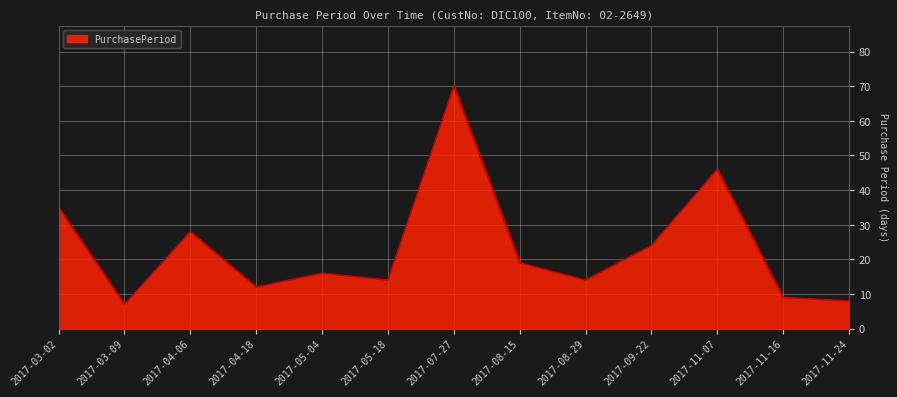

What is the change in value from 2017-03-09 to 2017-04-06?

+21